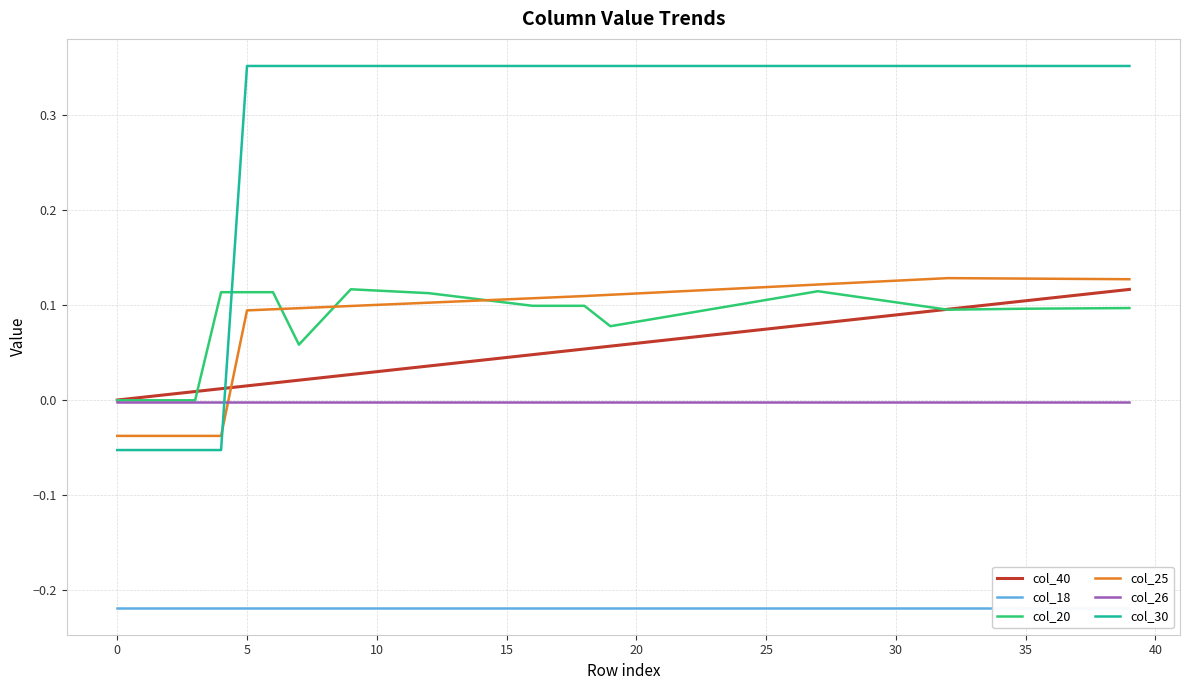

What is the label of the 28th point from the left?

27